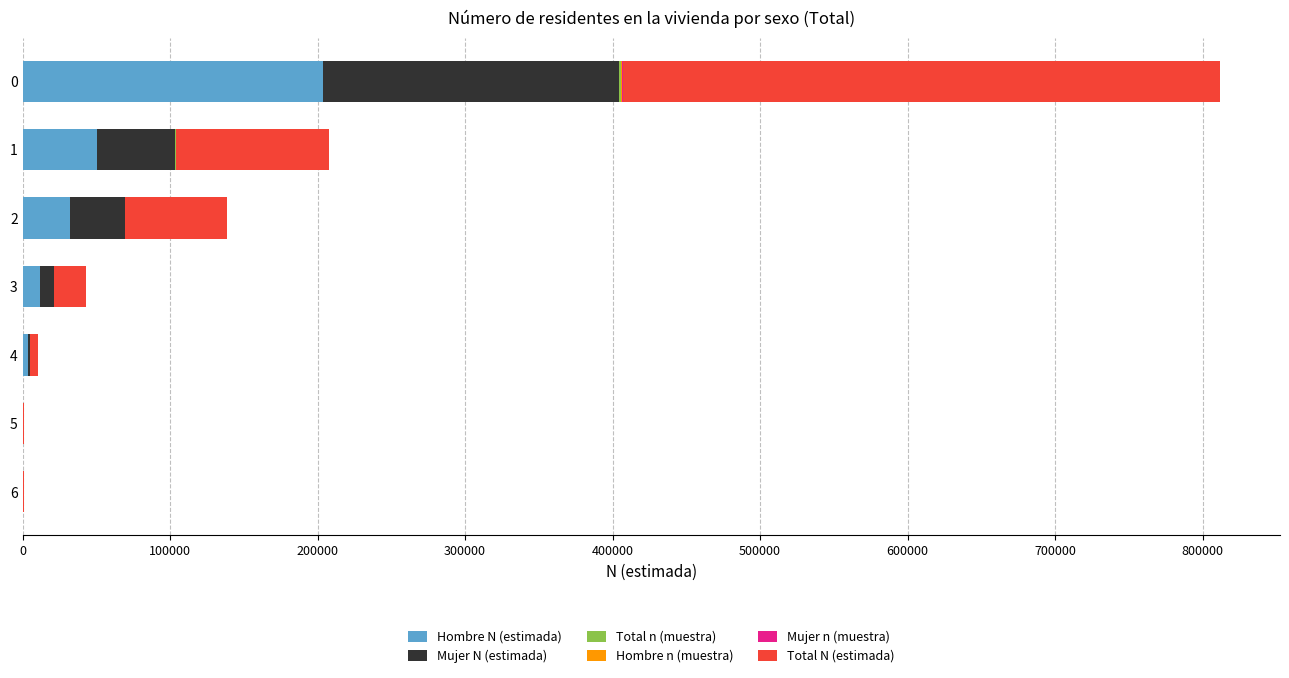

What is the highest value of the Hombre N (estimada) series?

203439